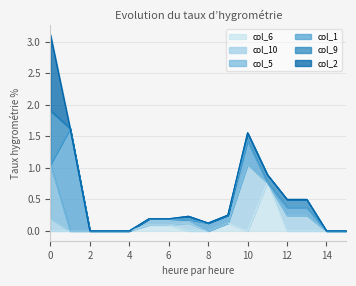

Count the number of data series in this chart.

6